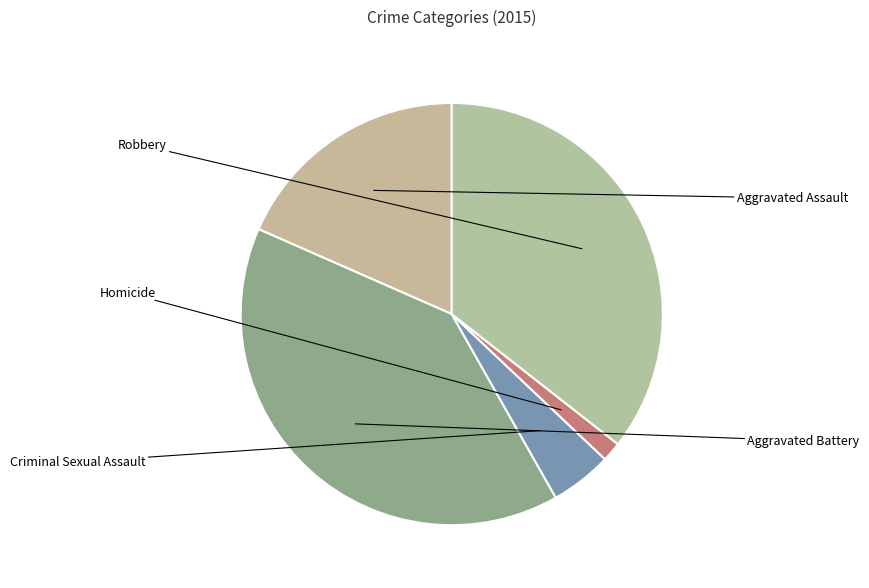

Which has a higher value, Robbery or Criminal Sexual Assault?

Robbery